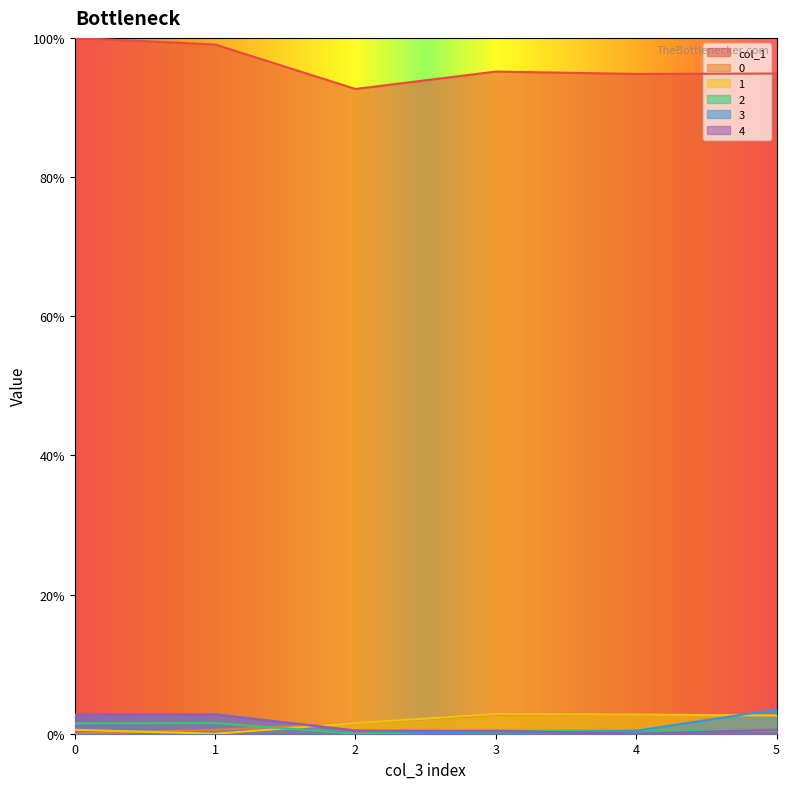

How many 1 values are between 0 and 1?

6